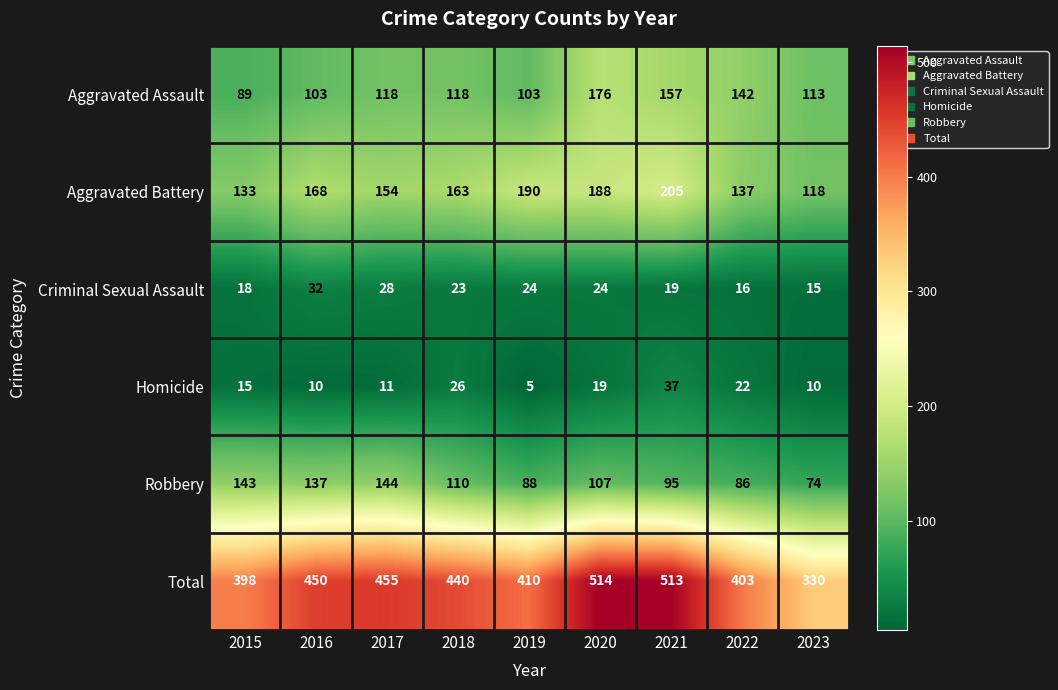

Read the Criminal Sexual Assault value at 2022, to the nearest 10.

20